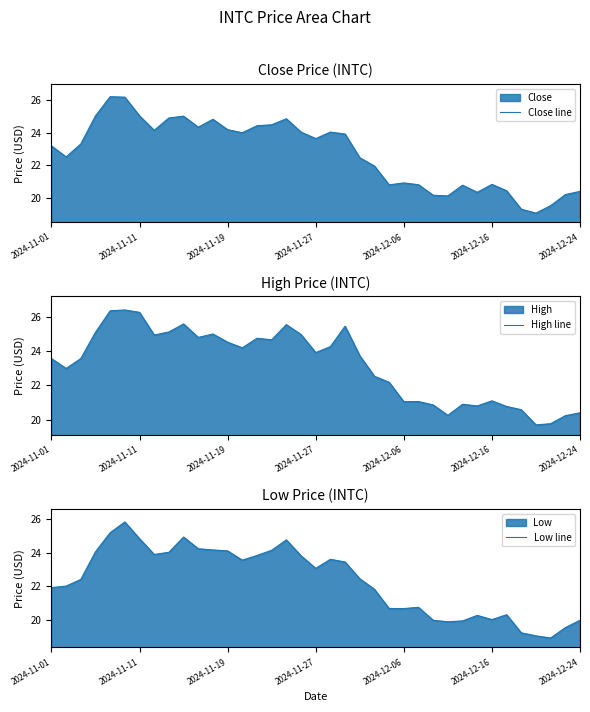

True or false: High line and Low line intersect in this chart.

False